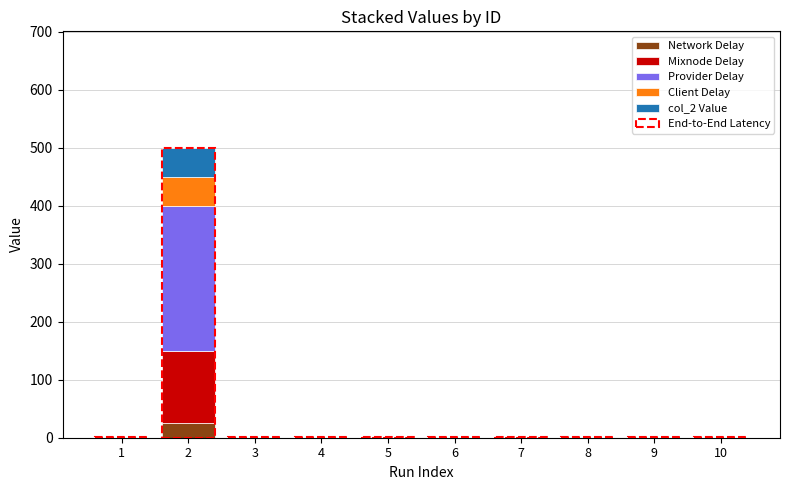

Are the bars horizontal?

No